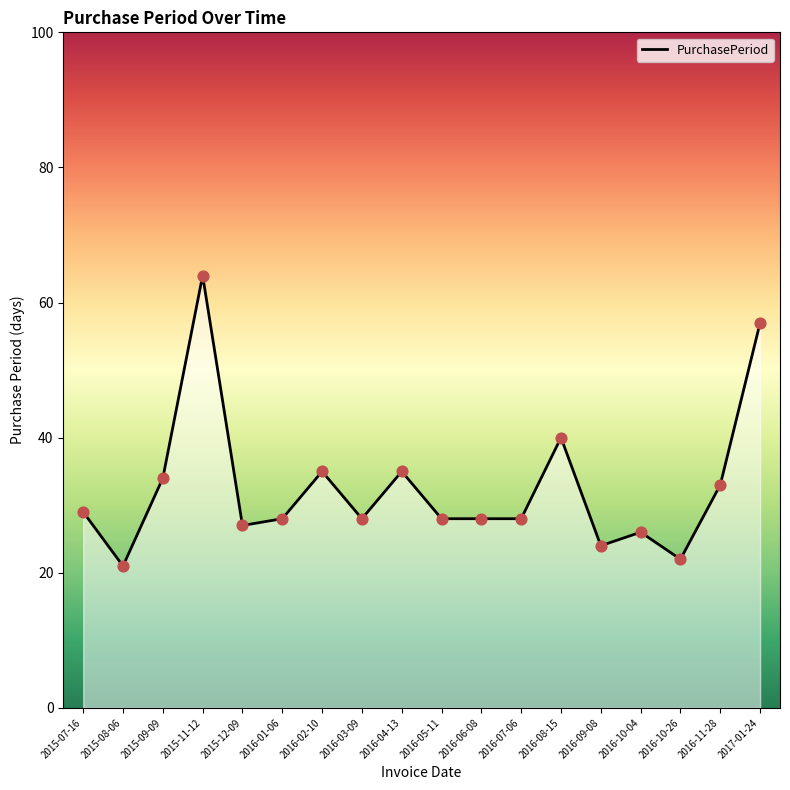

Approximately how many times larger is the value at 2016-01-06 compared to 2015-07-16?

1.0